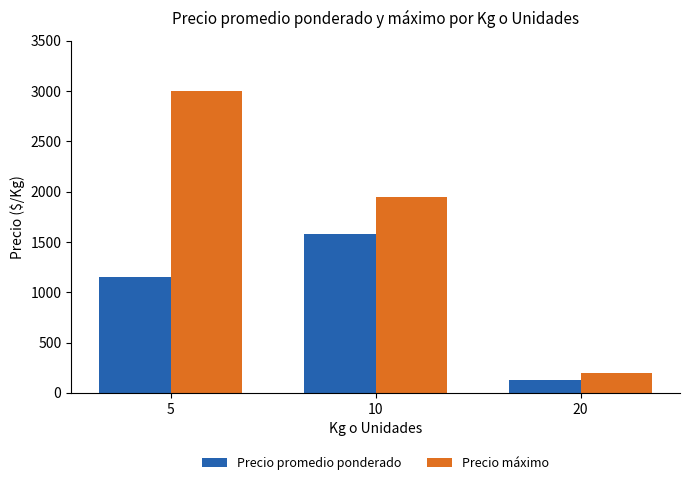

What is the average value of the Precio promedio ponderado series?

952